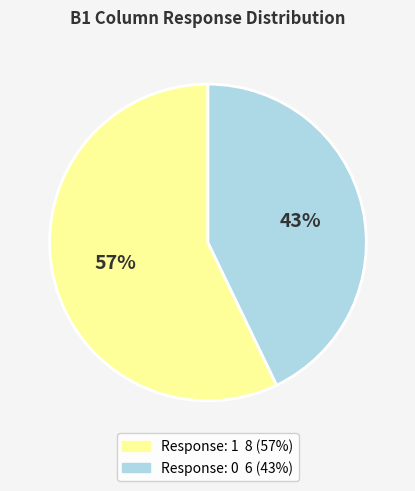

Does any single category account for the majority?

Yes